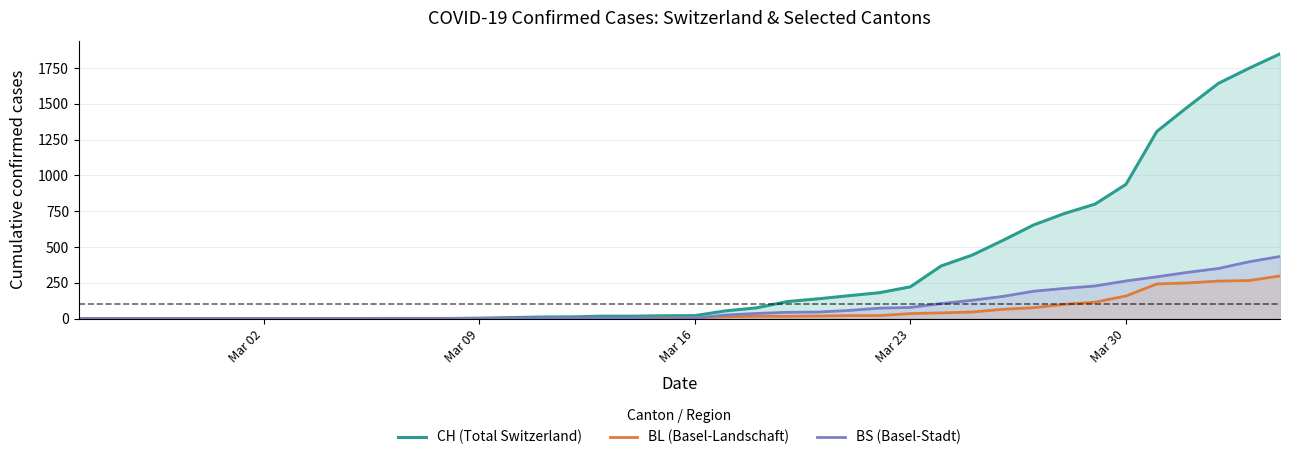

How many data points does each series have?

40